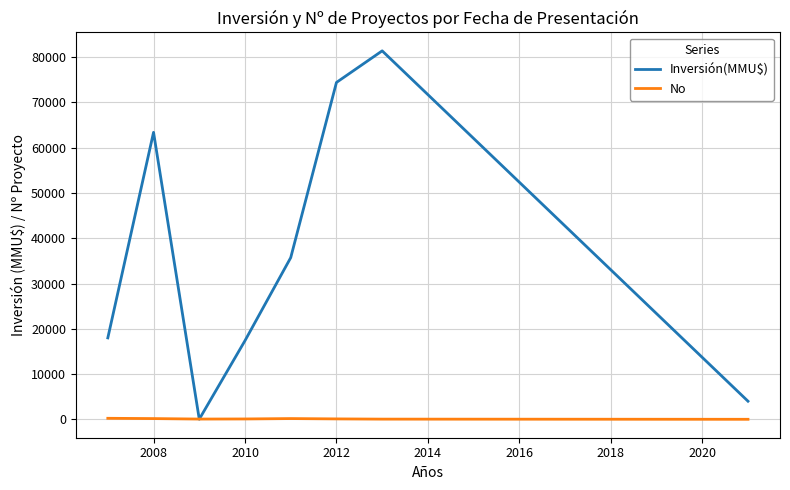

Which series has the largest range (max minus min)?

Inversión(MMU$)